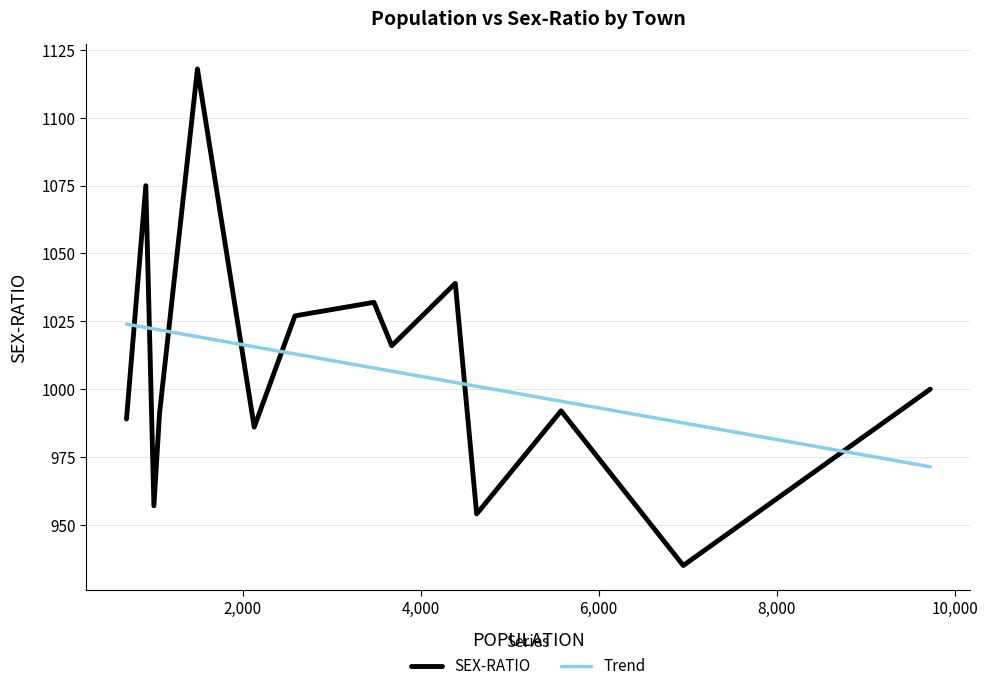

Which series has the widest spread of values?

SEX-RATIO